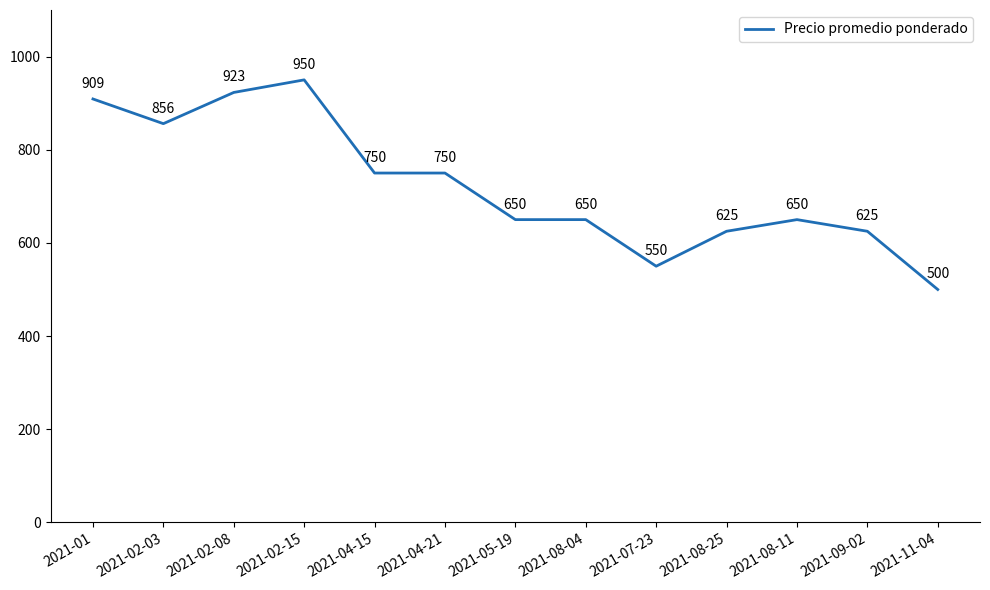

What position from the left is 2021-02-15?

4